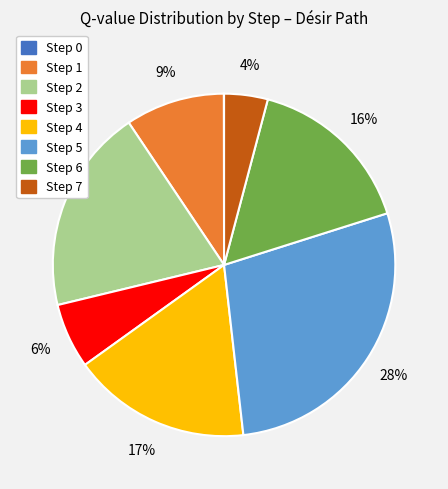

Do Step 5 and Step 3 together represent more than half of the pie?

No